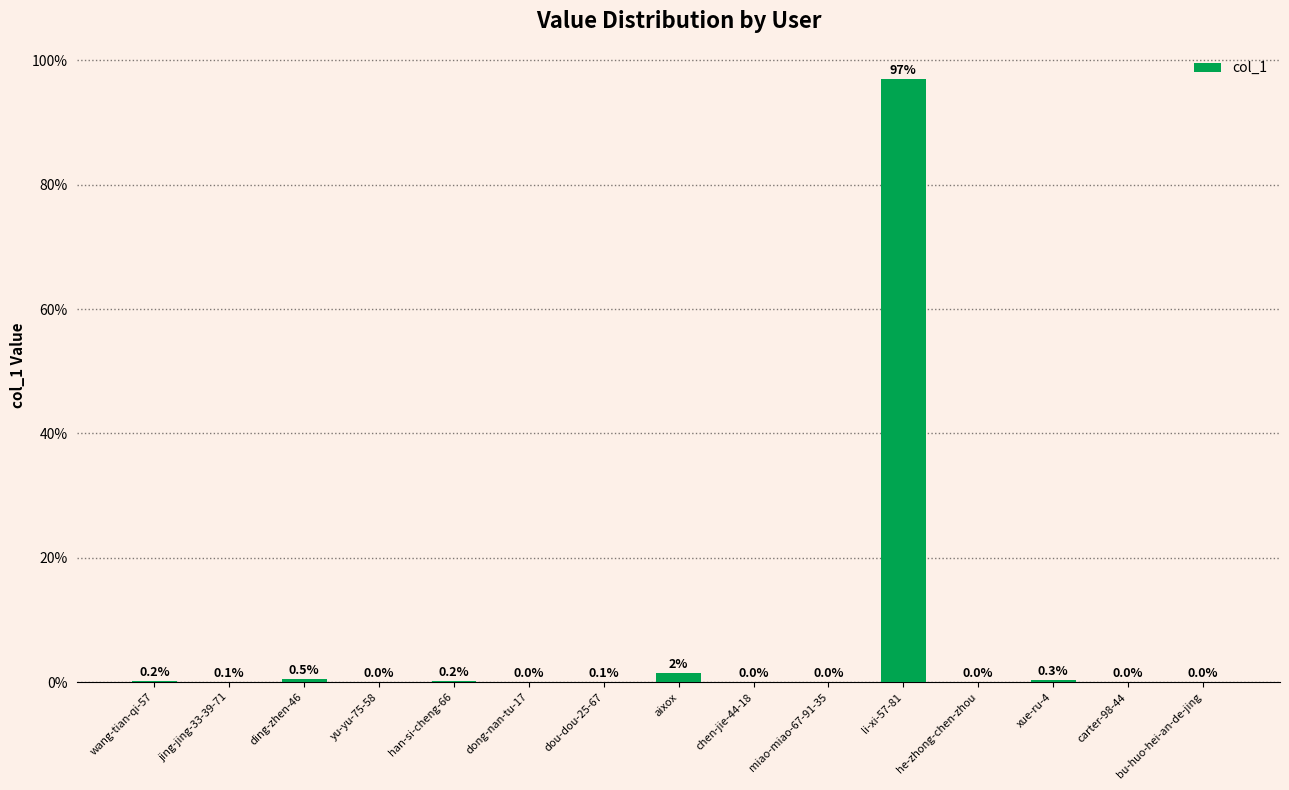

True or false: the data shows 0.0 at miao-miao-67-91-35.

True